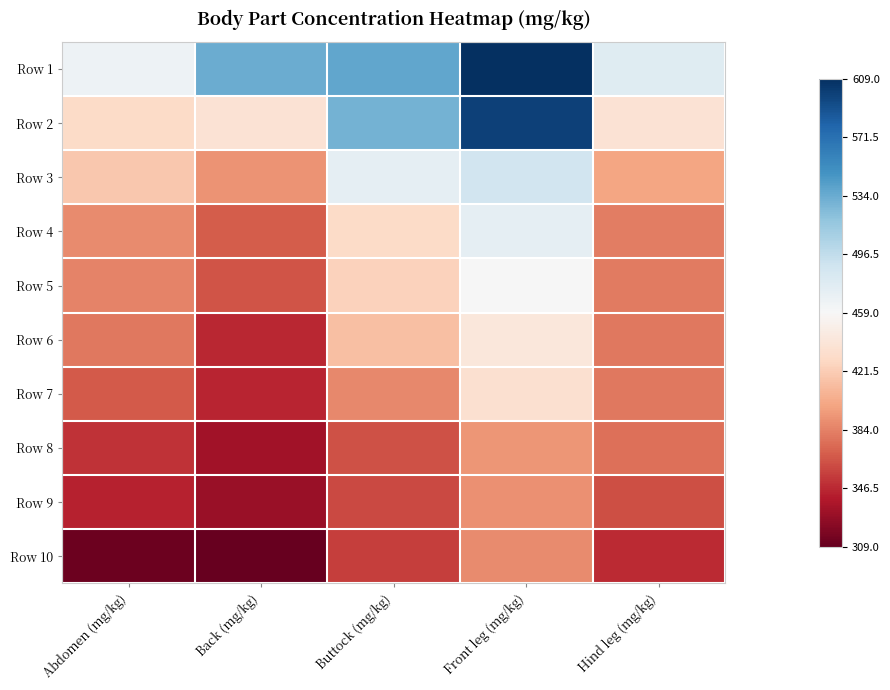

Rank the series at Back (mg/kg) from lowest to highest value.

Row 10, Row 9, Row 8, Row 7, Row 6, Row 5, Row 4, Row 3, Row 2, Row 1